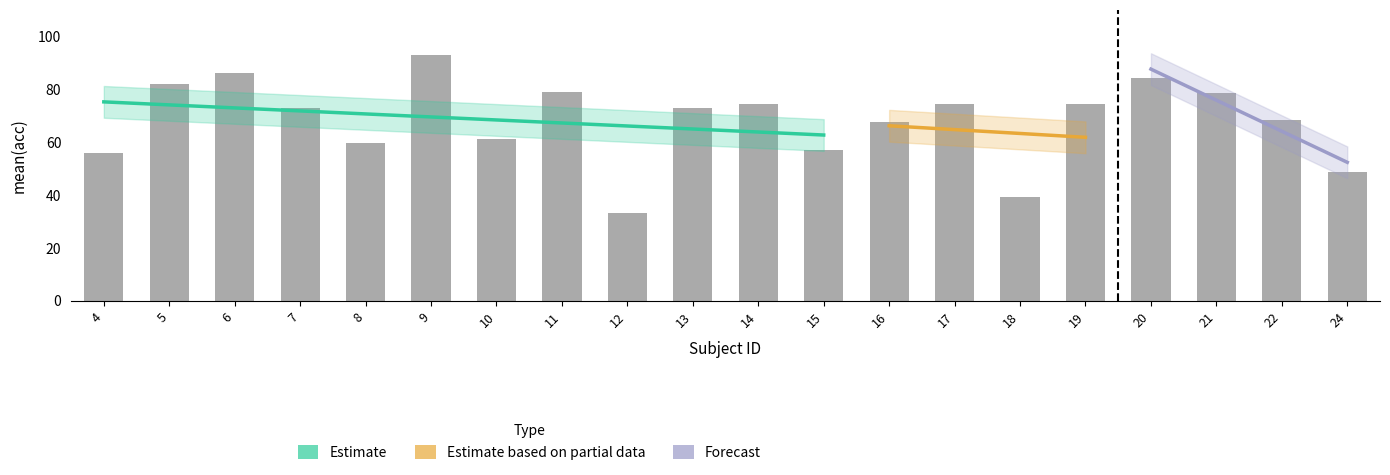

How many groups of bars are there?

20